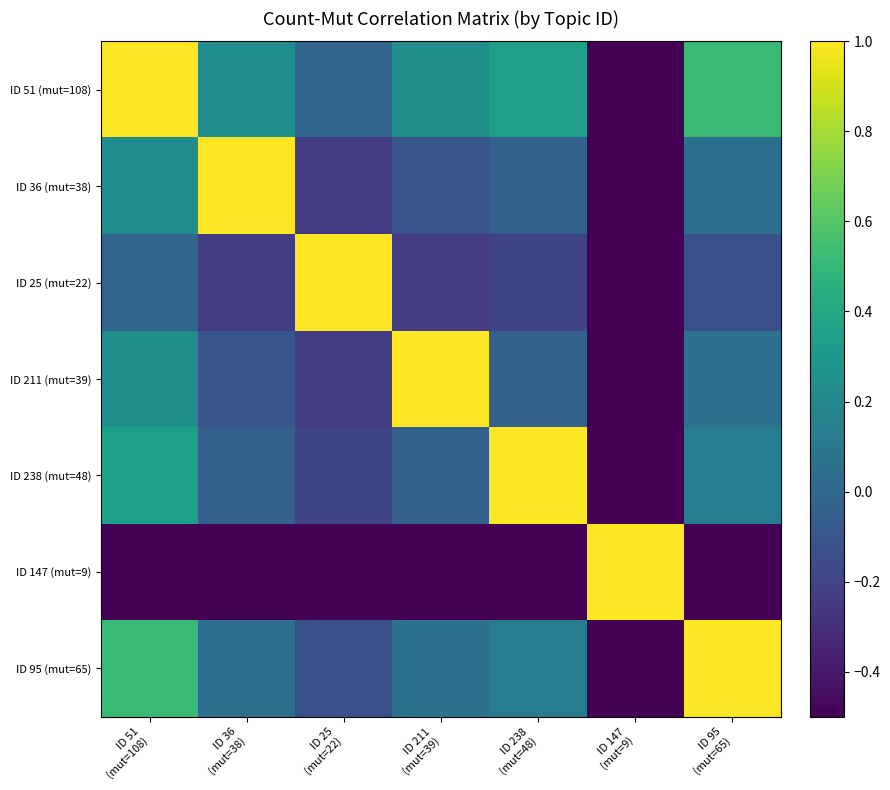

At which category is the sum across all series the highest?

ID 51
(mut=108)